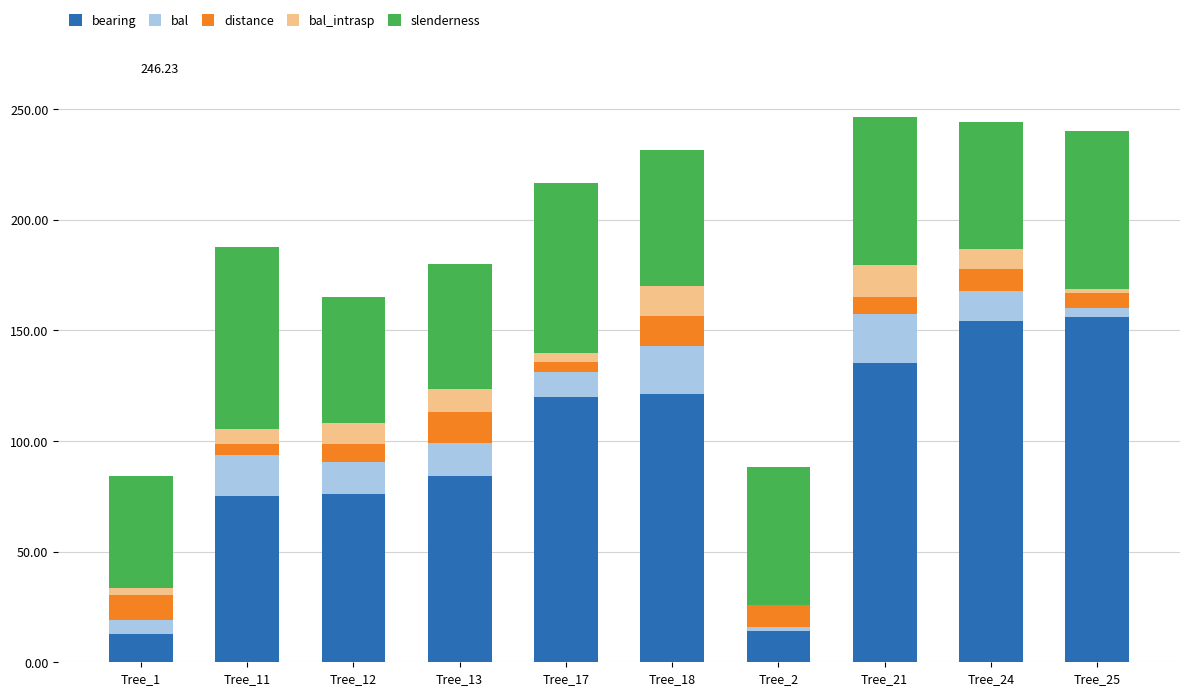

Between Tree_13 and Tree_24, which series saw the biggest shift?

bearing